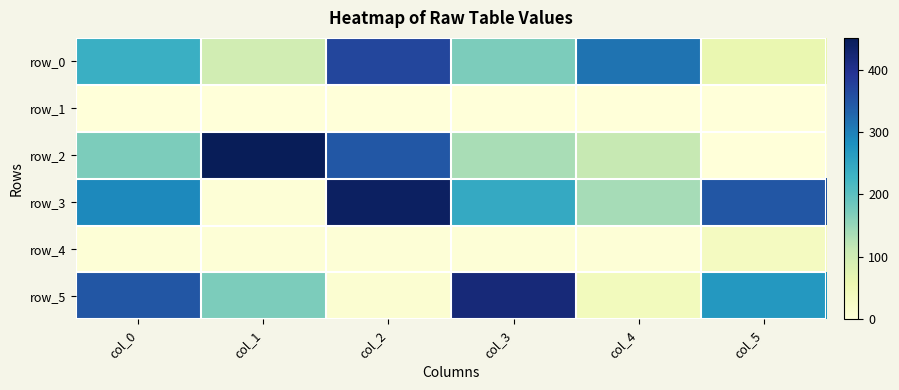

At which label does row_2 first exceed 170?

col_0